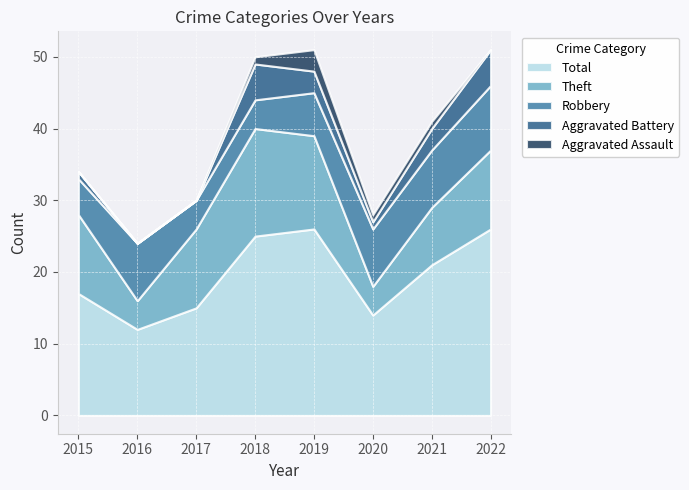

Read the Robbery value at 2018.

4